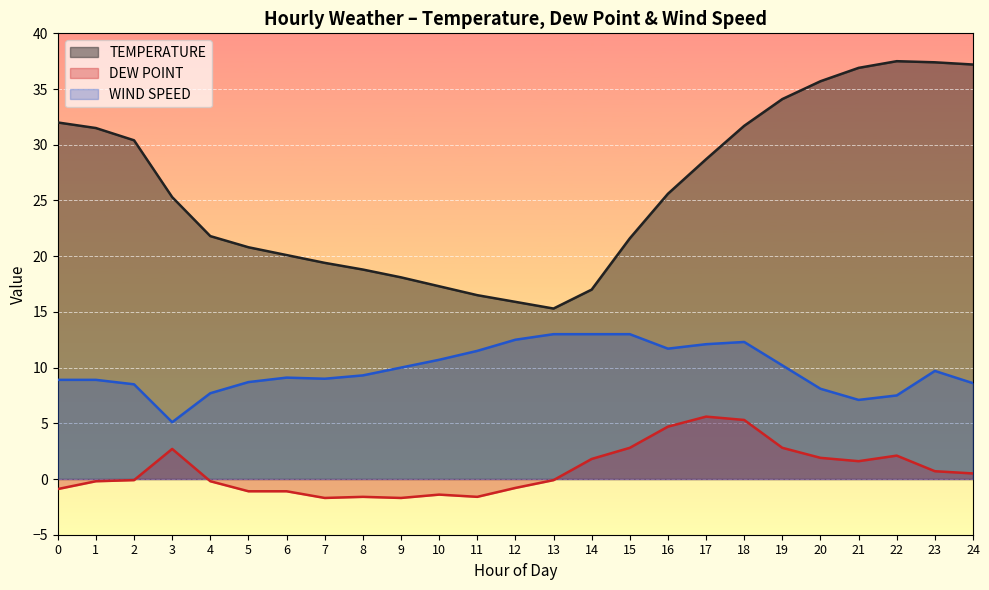

In WIND SPEED, how many points are lower than both neighbors (excluding endpoints)?

4